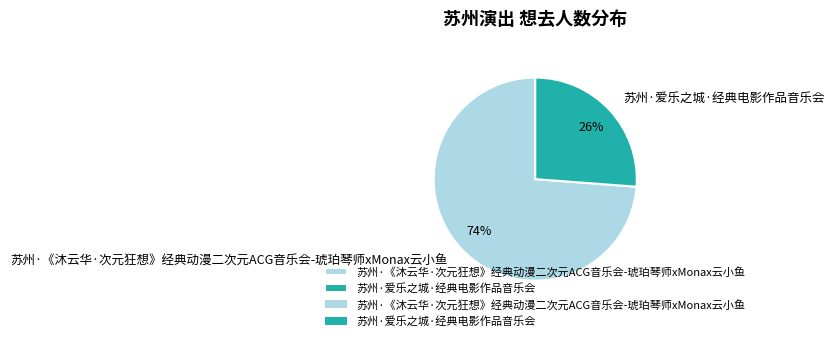

Which has a higher value, 苏州·爱乐之城·经典电影作品音乐会 or 苏州·《沐云华·次元狂想》经典动漫二次元ACG音乐会-琥珀琴师xMonax云小鱼?

苏州·《沐云华·次元狂想》经典动漫二次元ACG音乐会-琥珀琴师xMonax云小鱼